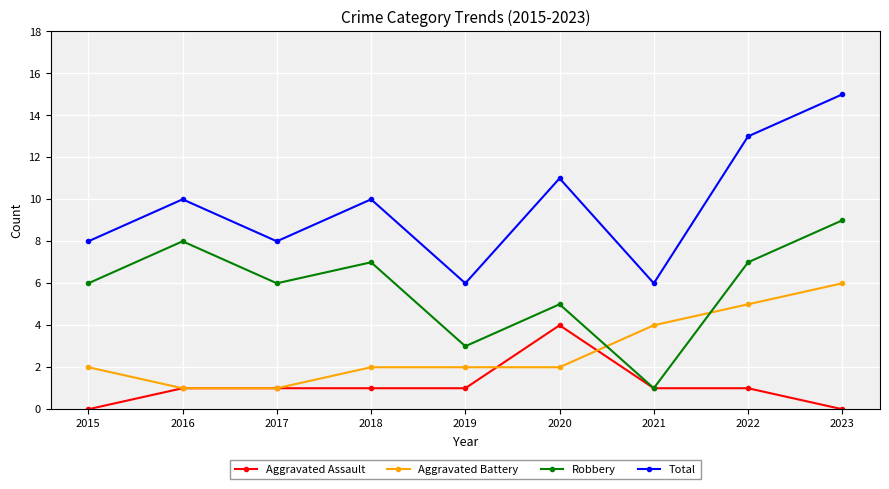

Rank the series by their average value, from lowest to highest.

Aggravated Assault, Aggravated Battery, Robbery, Total